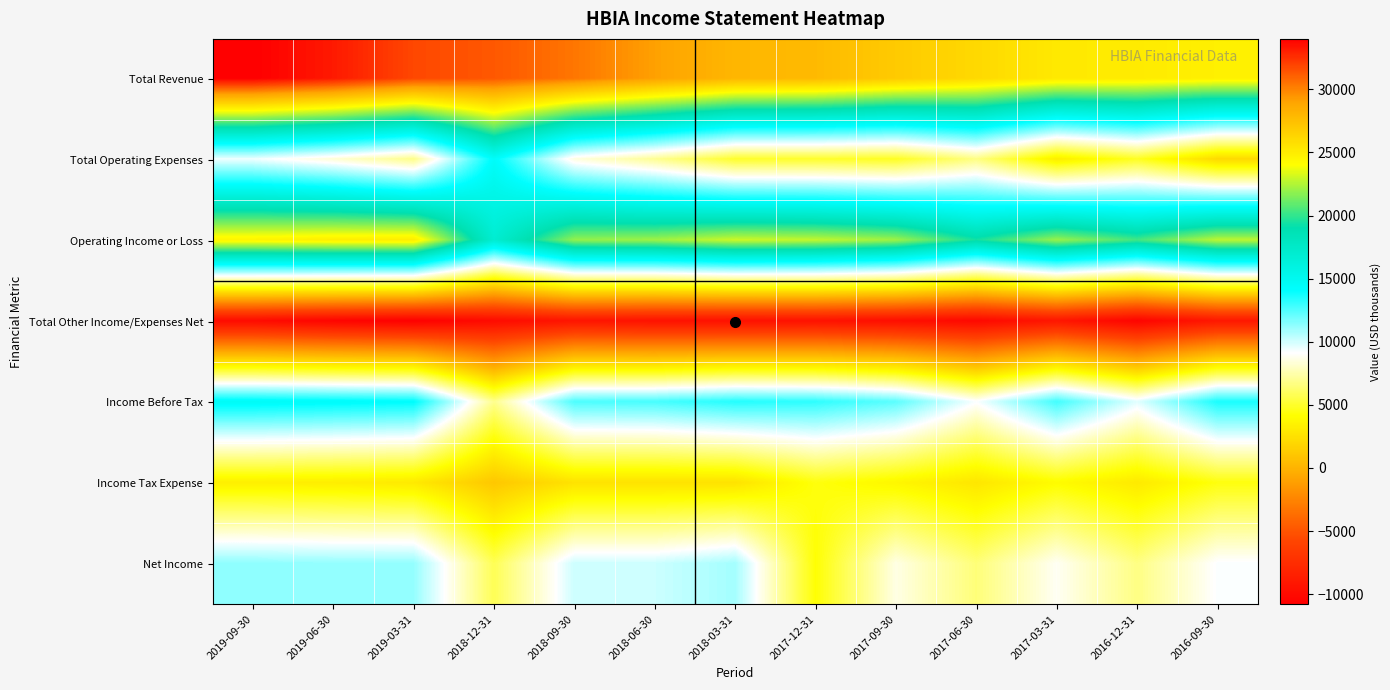

Reading right to left, transcribe all the data shown in this chart.

Total Revenue: 2016-09-30=24800	2016-12-31=25100	2017-03-31=25200	2017-06-30=26100	2017-09-30=26900	2017-12-31=27800	2018-03-31=28000	2018-06-30=29100	2018-09-30=30400	2018-12-31=31300	2019-03-31=31800	2019-06-30=33200	2019-09-30=34000
Total Operating Expenses: 2016-09-30=2100	2016-12-31=4800	2017-03-31=3200	2017-06-30=6700	2017-09-30=4800	2017-12-31=5000	2018-03-31=5000	2018-06-30=7000	2018-09-30=8500	2018-12-31=14400	2019-03-31=6800	2019-06-30=8300	2019-09-30=9400
Operating Income or Loss: 2016-09-30=22700	2016-12-31=20300	2017-03-31=22000	2017-06-30=19400	2017-09-30=22100	2017-12-31=22800	2018-03-31=23000	2018-06-30=22100	2018-09-30=21900	2018-12-31=16900	2019-03-31=25000	2019-06-30=24900	2019-09-30=24600
Total Other Income/Expenses Net: 2016-09-30=-9100	2016-12-31=-10500	2017-03-31=-9200	2017-06-30=-10200	2017-09-30=-9800	2017-12-31=-9500	2018-03-31=-9600	2018-06-30=-9500	2018-09-30=-9300	2018-12-31=-10000	2019-03-31=-10800	2019-06-30=-10500	2019-09-30=-10000
Income Before Tax: 2016-09-30=13600	2016-12-31=9700	2017-03-31=12800	2017-06-30=9200	2017-09-30=12300	2017-12-31=13200	2018-03-31=13400	2018-06-30=12700	2018-09-30=12600	2018-12-31=6900	2019-03-31=14200	2019-06-30=14400	2019-09-30=14600
Income Tax Expense: 2016-09-30=4400	2016-12-31=3000	2017-03-31=4000	2017-06-30=2800	2017-09-30=3700	2017-12-31=4400	2018-03-31=2600	2018-06-30=2600	2018-09-30=2600	2018-12-31=1100	2019-03-31=3000	2019-06-30=3200	2019-09-30=3300
Net Income: 2016-09-30=9200	2016-12-31=6700	2017-03-31=8900	2017-06-30=6500	2017-09-30=8600	2017-12-31=4200	2018-03-31=10900	2018-06-30=10100	2018-09-30=10100	2018-12-31=5800	2019-03-31=11200	2019-06-30=11200	2019-09-30=11300